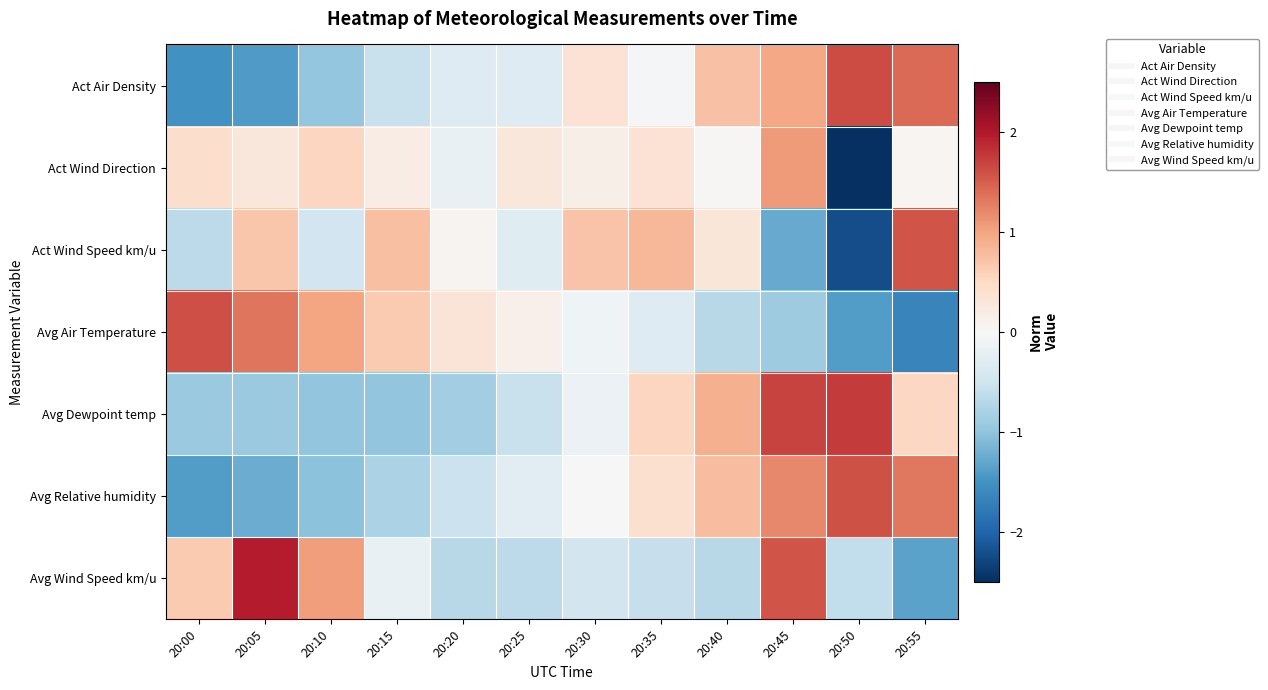

Reading left to right, what are all the values shown in this chart?

Act Air Density: 20:00=-1.5	20:05=-1.4	20:10=-1.0	20:15=-0.6	20:20=-0.3	20:25=-0.3	20:30=0.4	20:35=-0.0	20:40=0.7	20:45=1.0	20:50=1.6	20:55=1.4
Act Wind Direction: 20:00=0.4	20:05=0.3	20:10=0.5	20:15=0.2	20:20=-0.2	20:25=0.3	20:30=0.1	20:35=0.4	20:40=0.0	20:45=1.1	20:50=-3.2	20:55=0.0
Act Wind Speed km/u: 20:00=-0.7	20:05=0.7	20:10=-0.5	20:15=0.8	20:20=0.1	20:25=-0.3	20:30=0.7	20:35=0.8	20:40=0.3	20:45=-1.3	20:50=-2.2	20:55=1.6
Avg Air Temperature: 20:00=1.6	20:05=1.3	20:10=1.0	20:15=0.7	20:20=0.3	20:25=0.1	20:30=-0.1	20:35=-0.3	20:40=-0.7	20:45=-0.9	20:50=-1.4	20:55=-1.7
Avg Dewpoint temp: 20:00=-0.9	20:05=-0.9	20:10=-1.0	20:15=-1.0	20:20=-0.9	20:25=-0.5	20:30=-0.1	20:35=0.5	20:40=0.9	20:45=1.7	20:50=1.7	20:55=0.5
Avg Relative humidity: 20:00=-1.4	20:05=-1.2	20:10=-1.0	20:15=-0.8	20:20=-0.5	20:25=-0.3	20:30=0.0	20:35=0.4	20:40=0.8	20:45=1.2	20:50=1.6	20:55=1.3
Avg Wind Speed km/u: 20:00=0.6	20:05=2.0	20:10=1.1	20:15=-0.2	20:20=-0.7	20:25=-0.7	20:30=-0.4	20:35=-0.6	20:40=-0.7	20:45=1.6	20:50=-0.6	20:55=-1.3